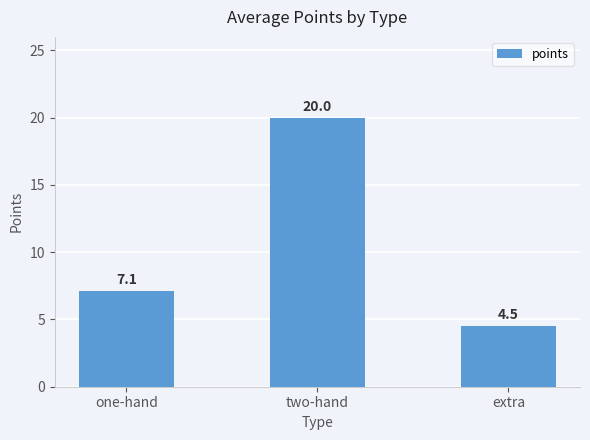

Reading left to right, what are all the values shown in this chart?

one-hand=7.1	two-hand=20.0	extra=4.5